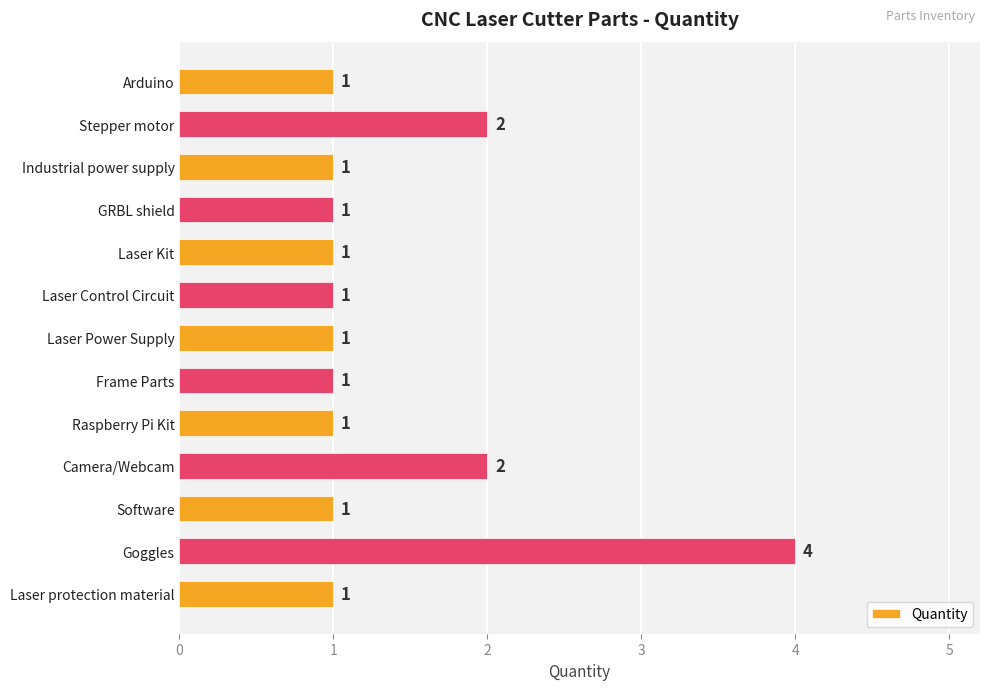

Is it true that the value at Frame Parts is 2?

False